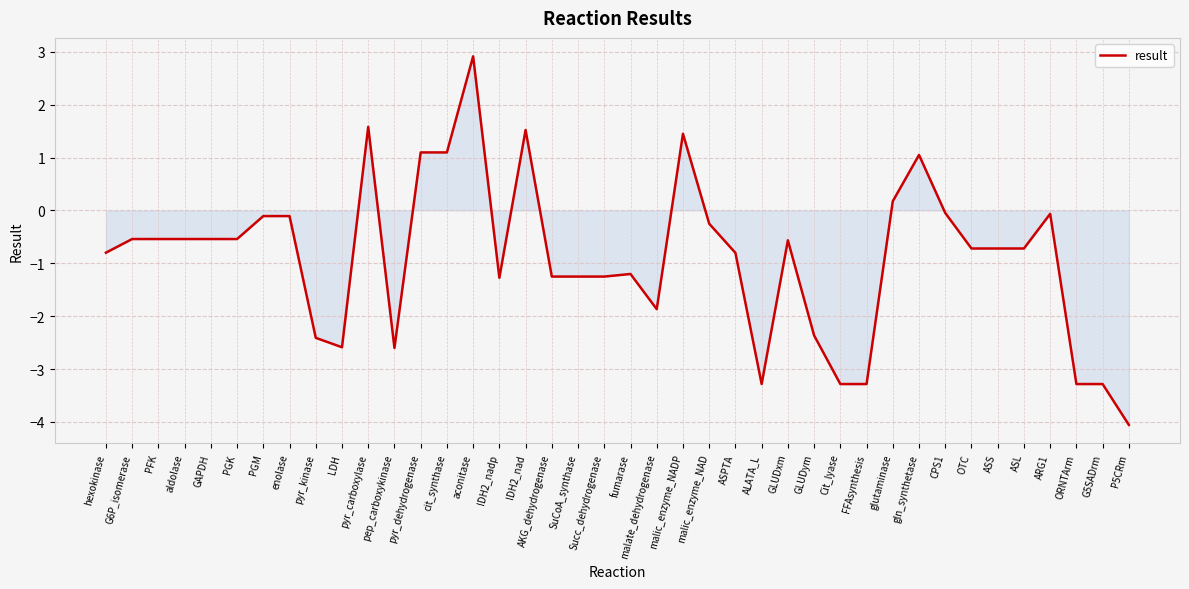

What position from the left is malic_enzyme_NAD?

24